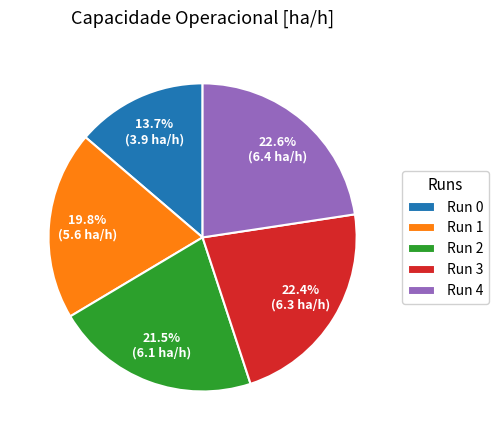

Which category has the smallest portion of the pie?

Run 0